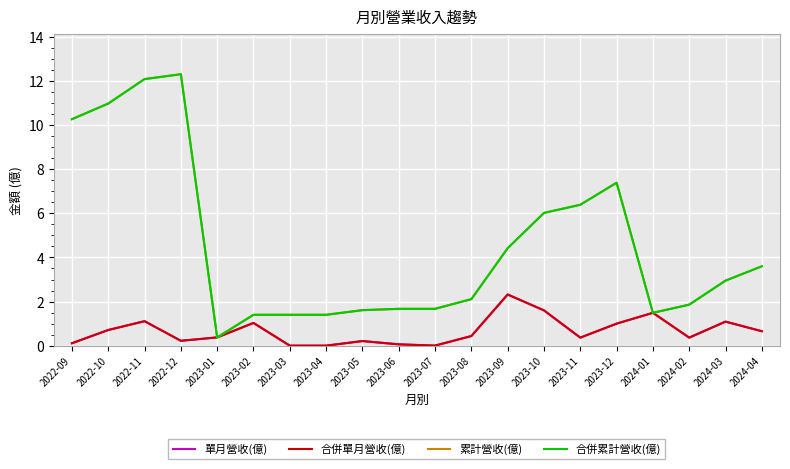

True or false: 單月營收(億) and 合併累計營收(億) cross at least once.

False